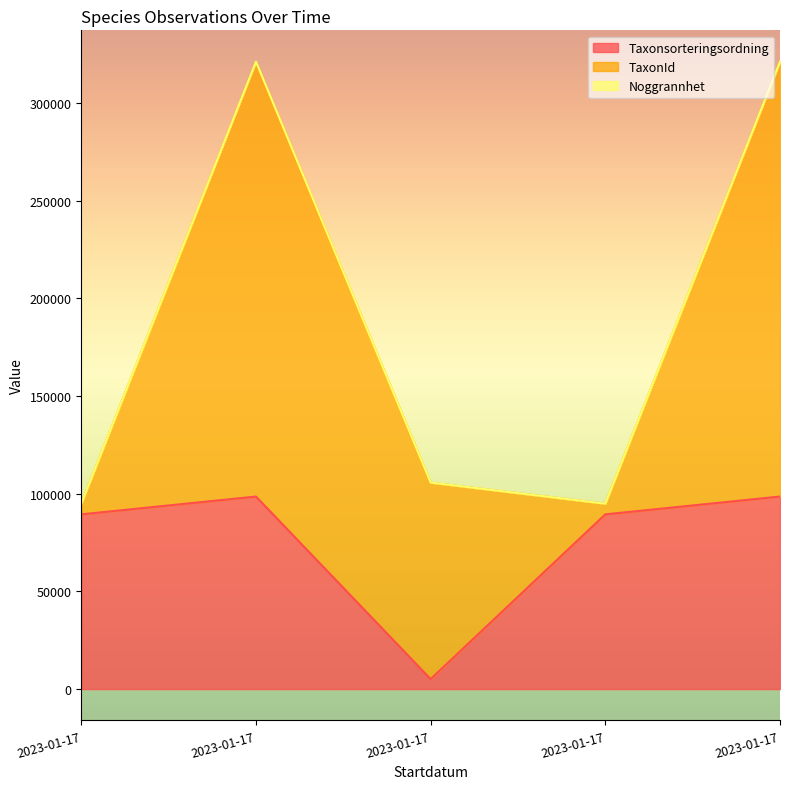

Which series has the largest total across all categories?

TaxonId